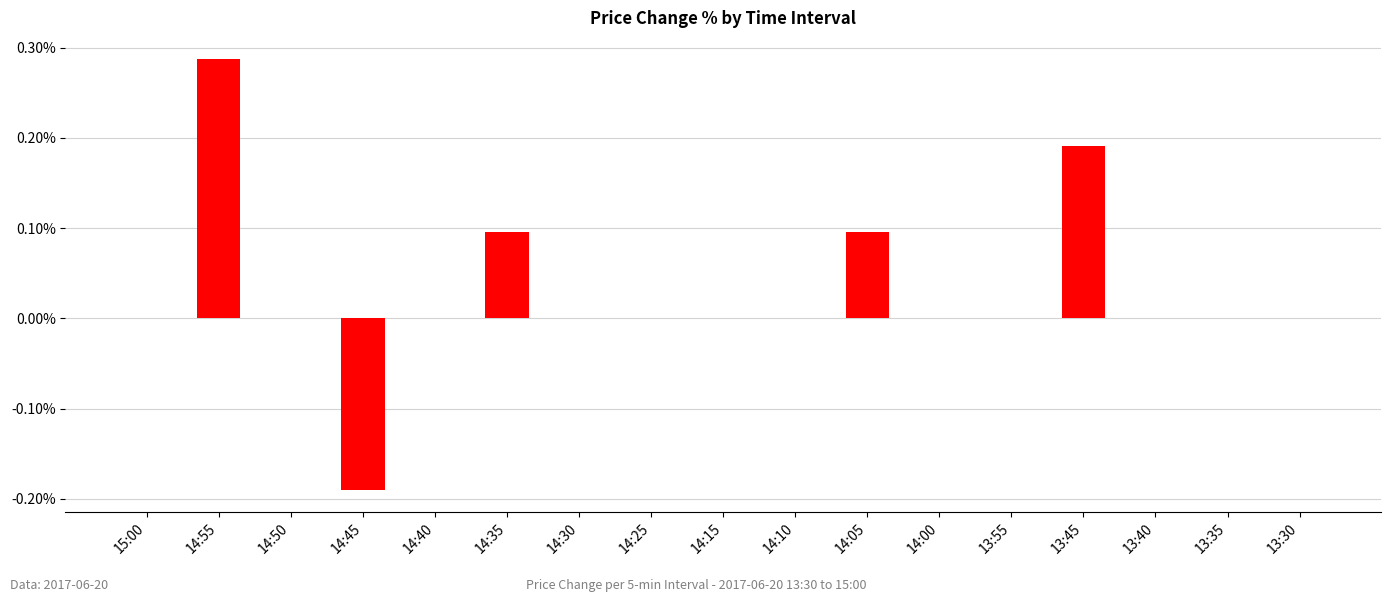

Count the values in the range 0 to 1.

16